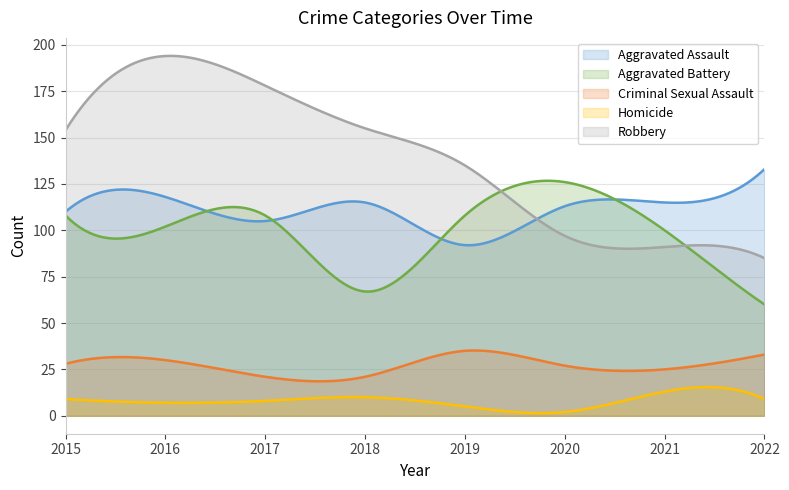

What is the spread (max minus min) of values at 2016?

187